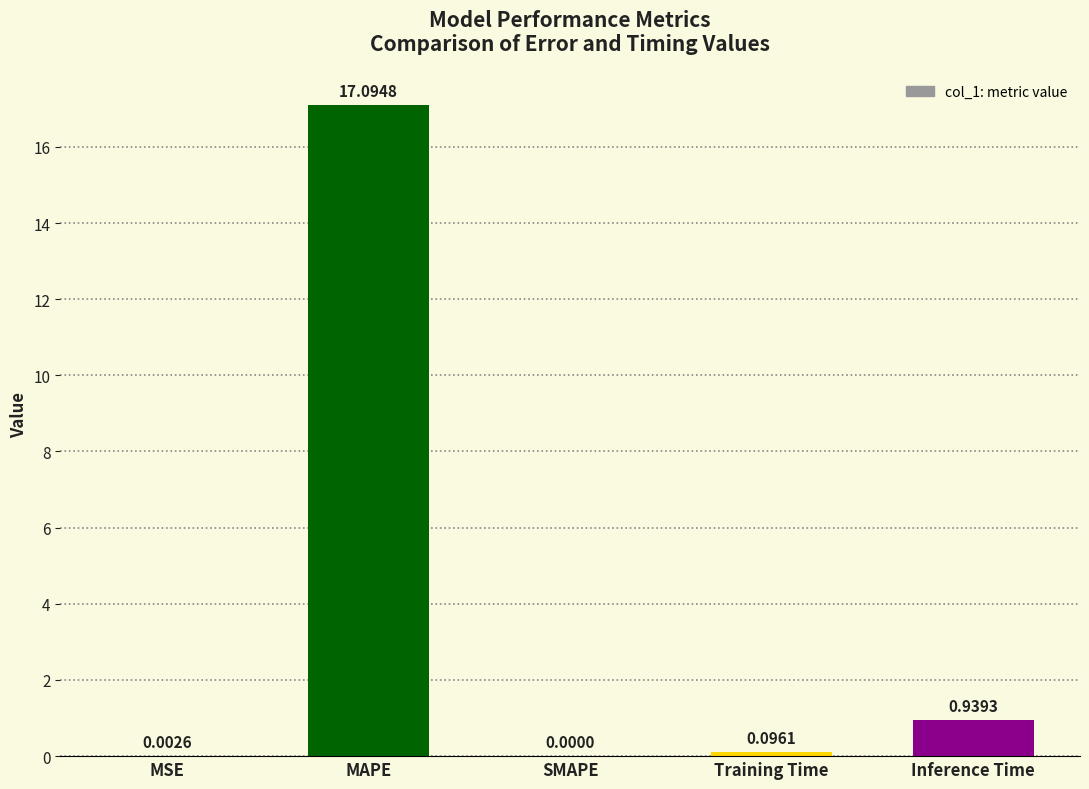

What is the change in value from SMAPE to Inference Time?

+0.9